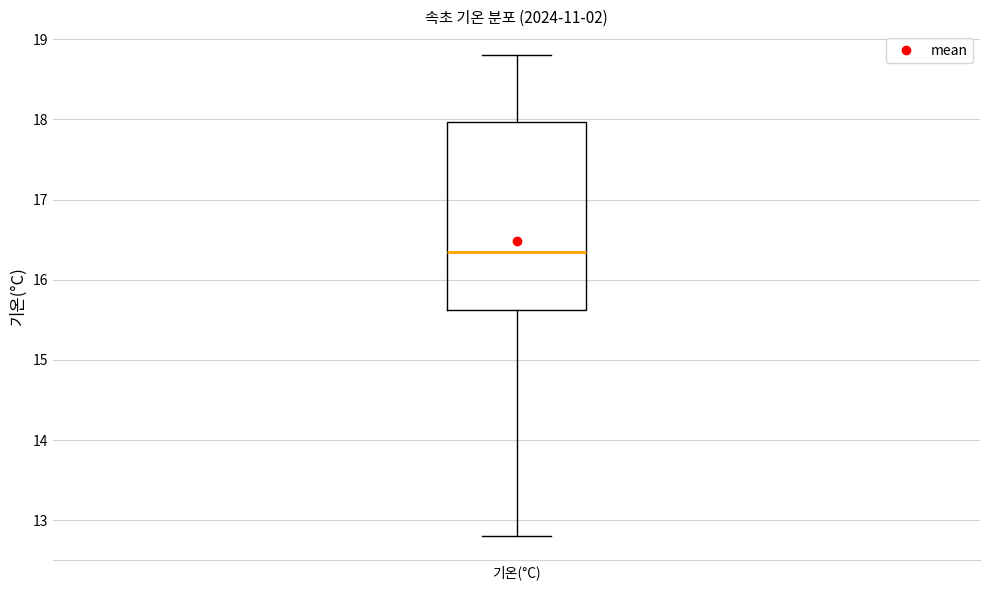

Transcribe this box plot: give where the median line is, the range the box spans, and where the two whiskers end, as read against the y-axis. The values are not printed on the chart, so give them approximately, as read against the axis.

median 16.4, box 15.6 to 18.0, whiskers 12.8 to 18.8